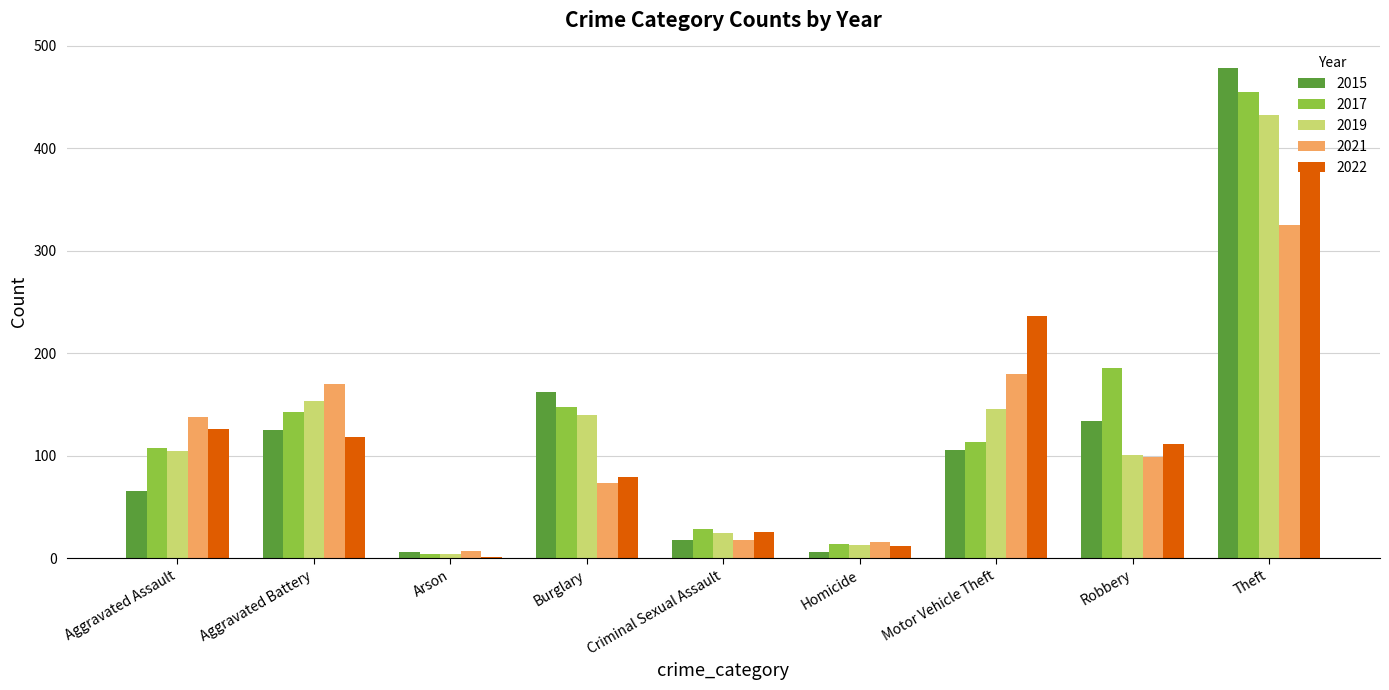

Which series has the largest total across all categories?

2017